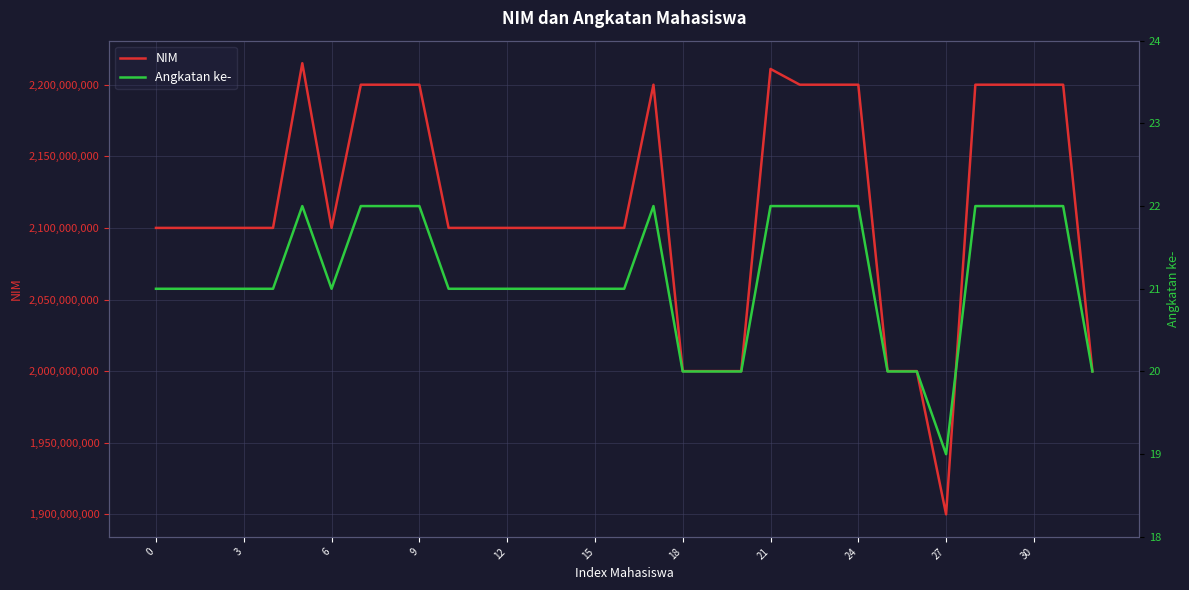

What is the smallest value displayed?

19